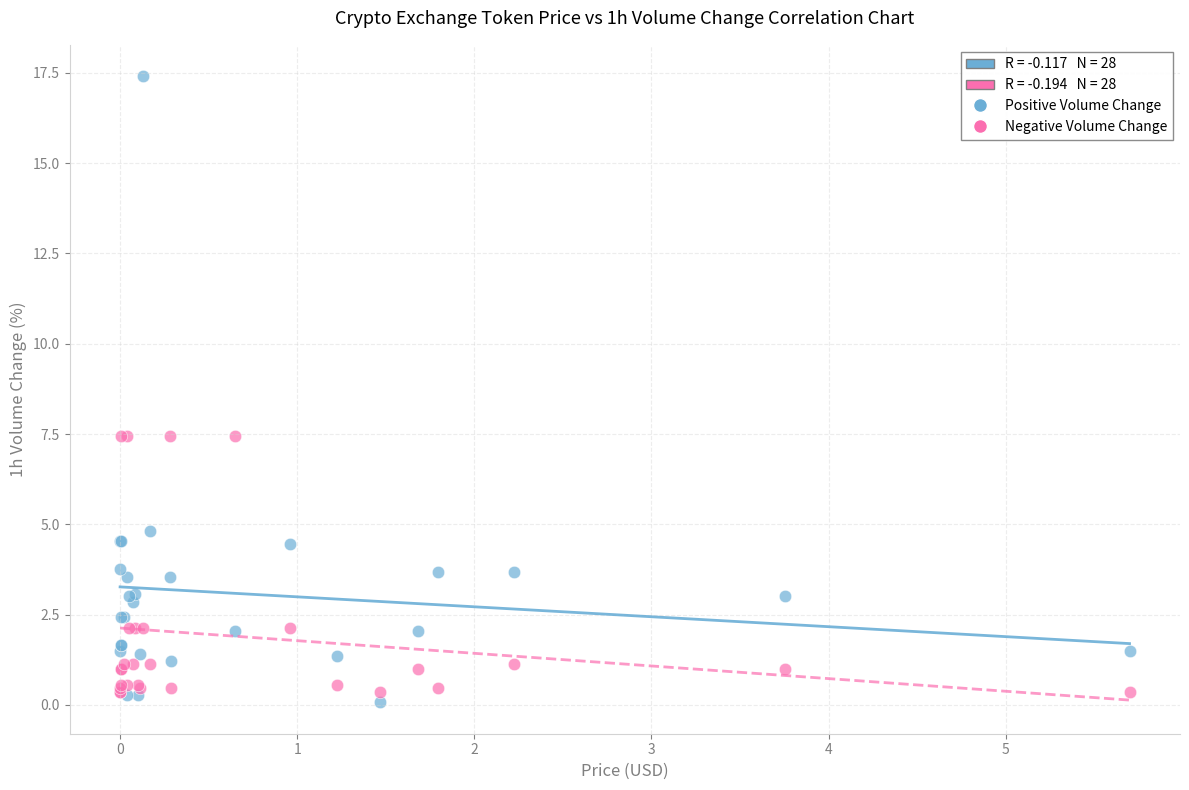

What is the X range (max minus min) for the scatter plot?

5.7